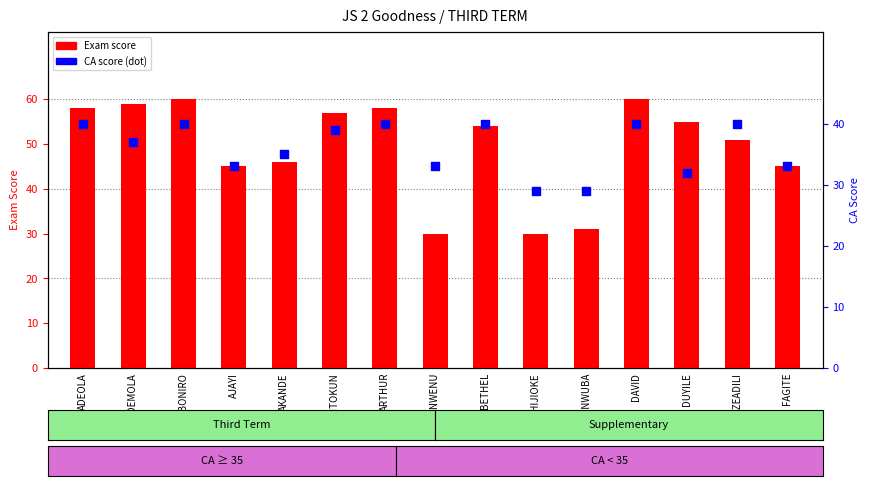

Which series has the largest total across all categories?

Exam score